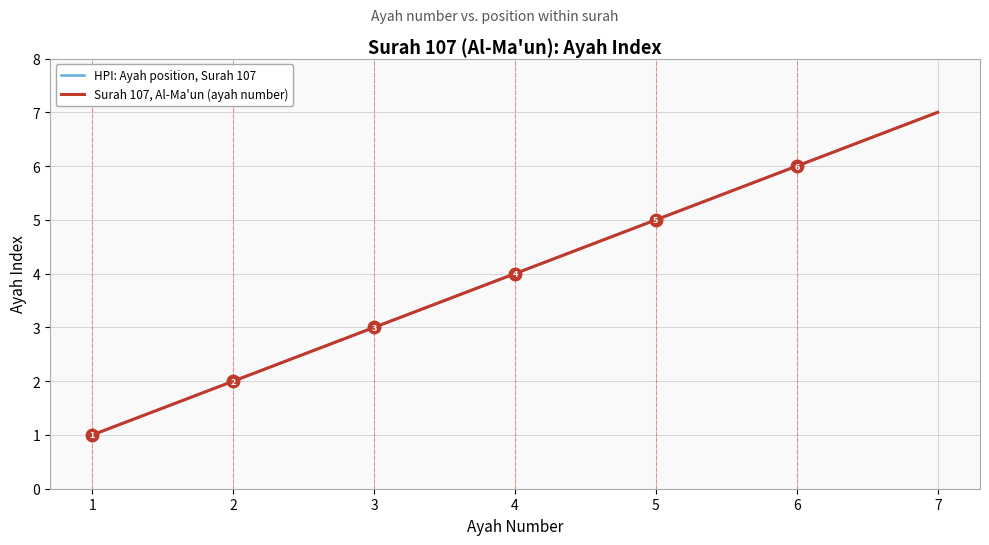

The value of HPI: Ayah position, Surah 107 at 2 is 3. True or false?

False